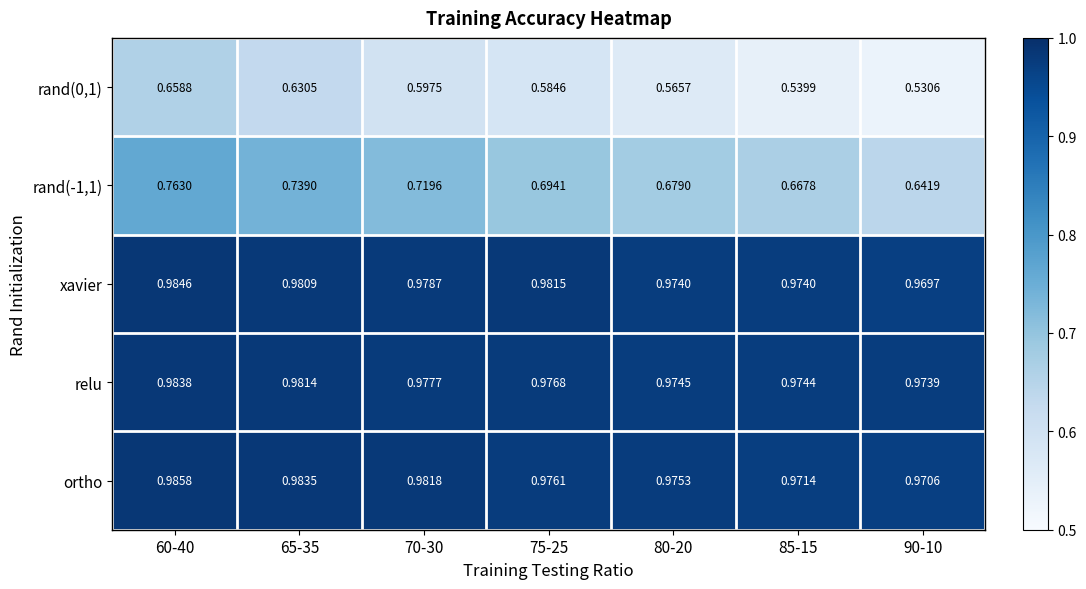

Is the value of xavier at 75-25 greater than the value of relu at 75-25?

Yes